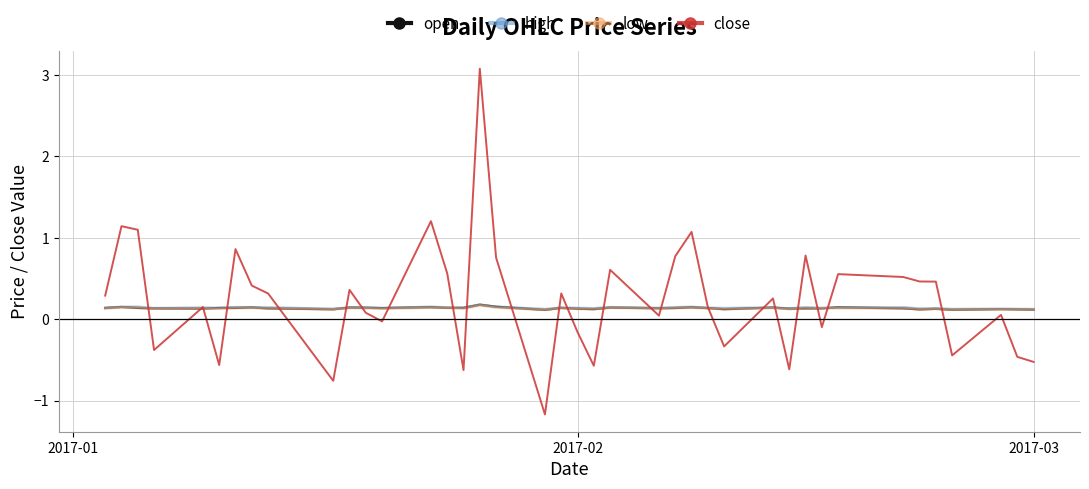

Which series has the largest range (max minus min)?

close